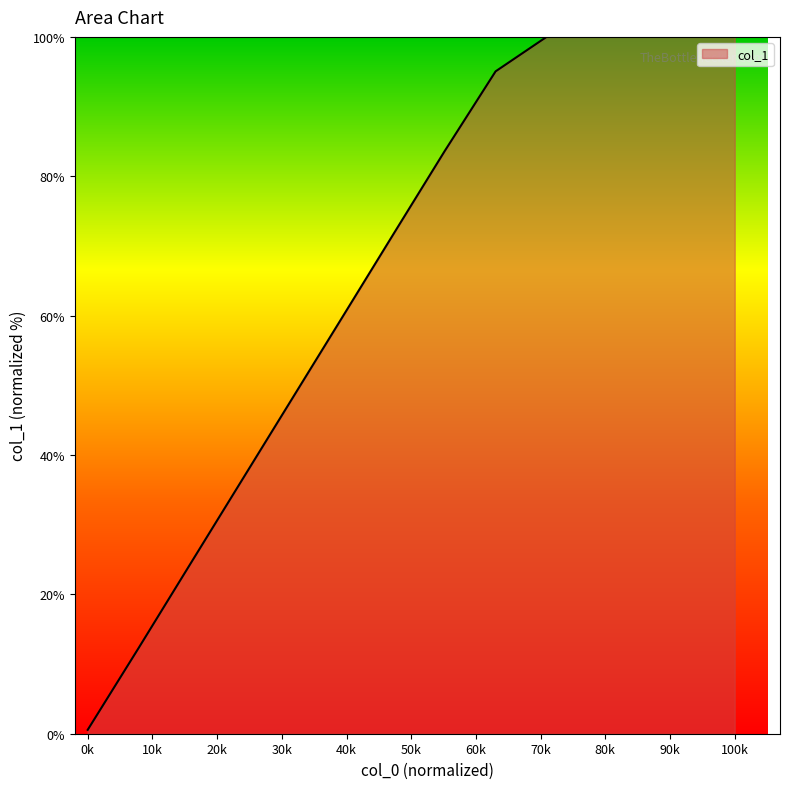

Count the number of data series in this chart.

1